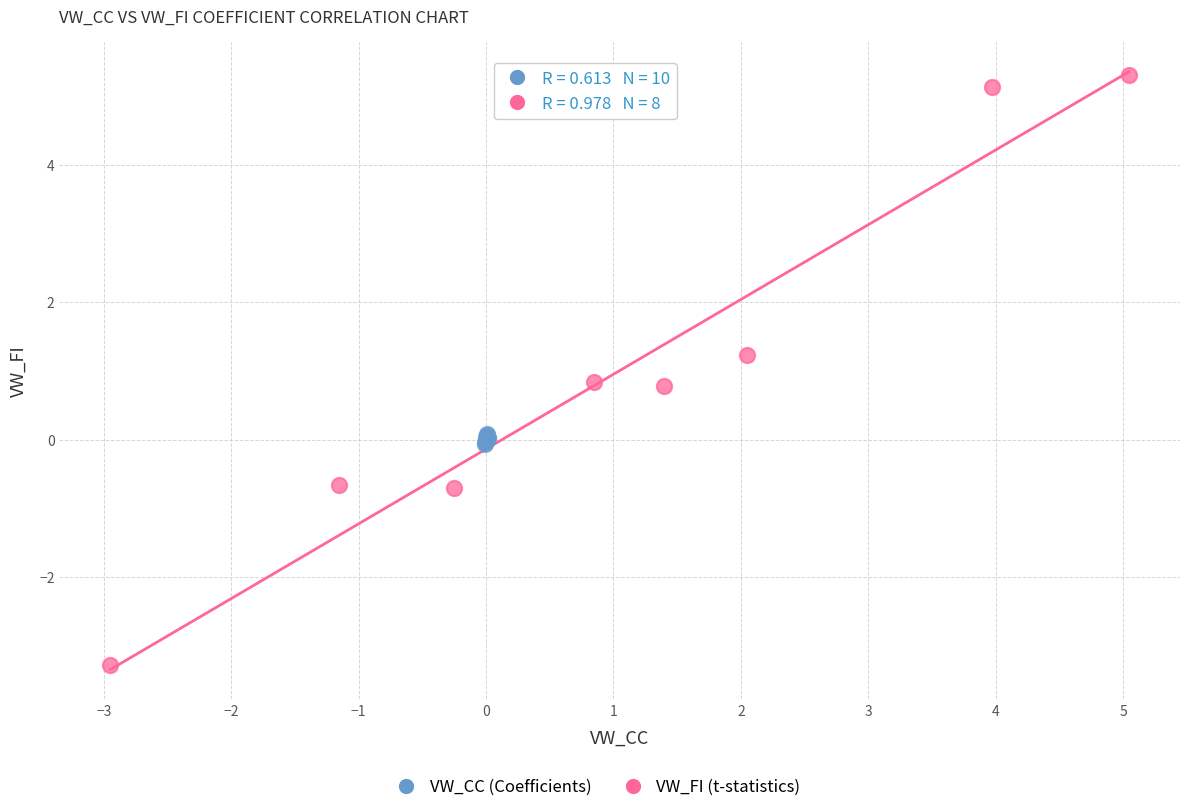

Which series contains the highest Y value?

VW_FI (t-statistics)